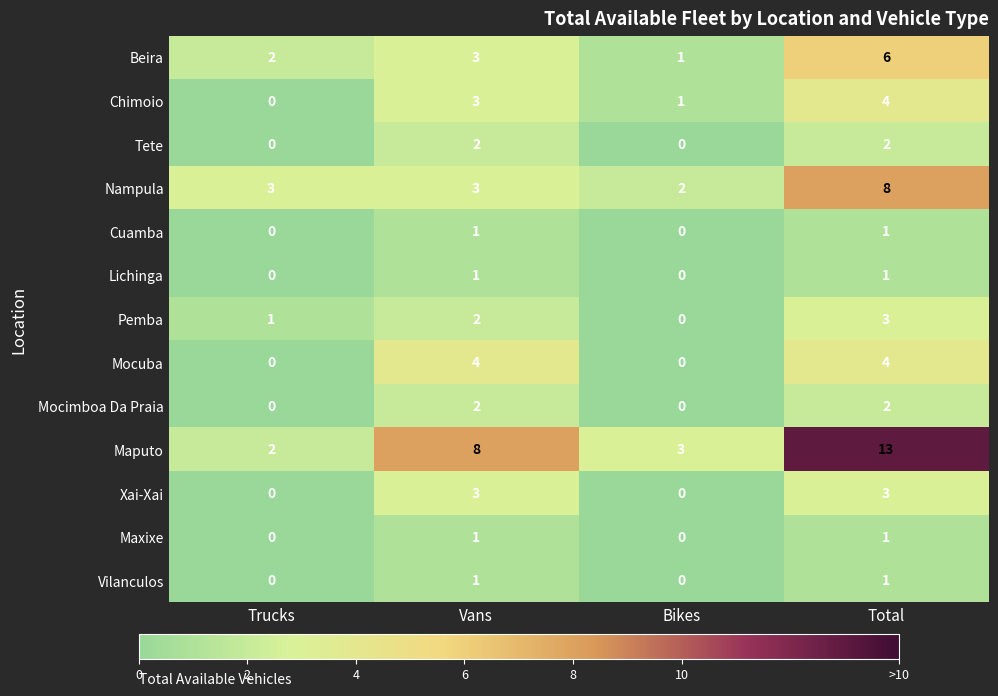

True or false: Beira has a value of 2 at Bikes.

False